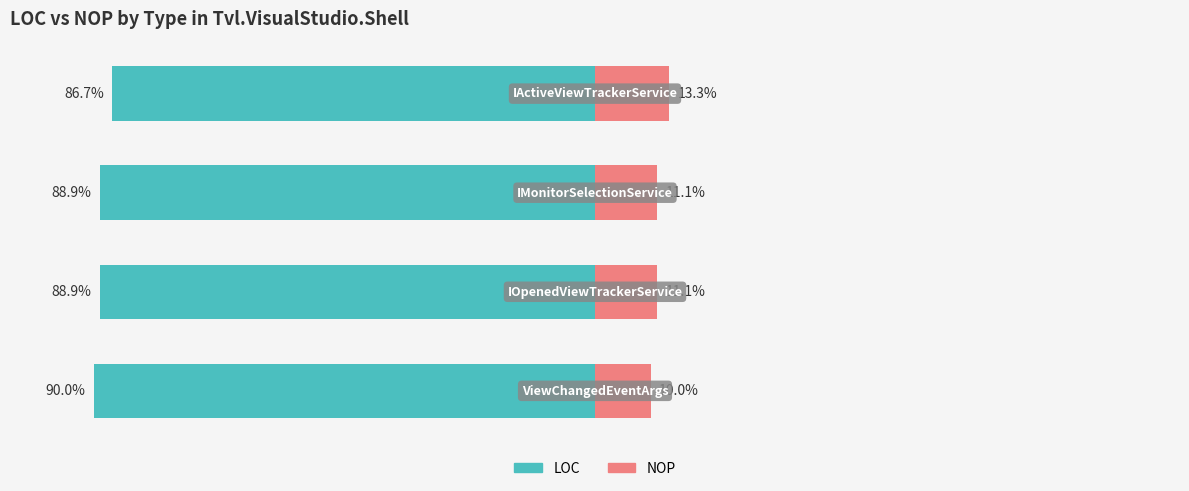

What is the value of the LOC bar at the 4th from the left?

-90.0